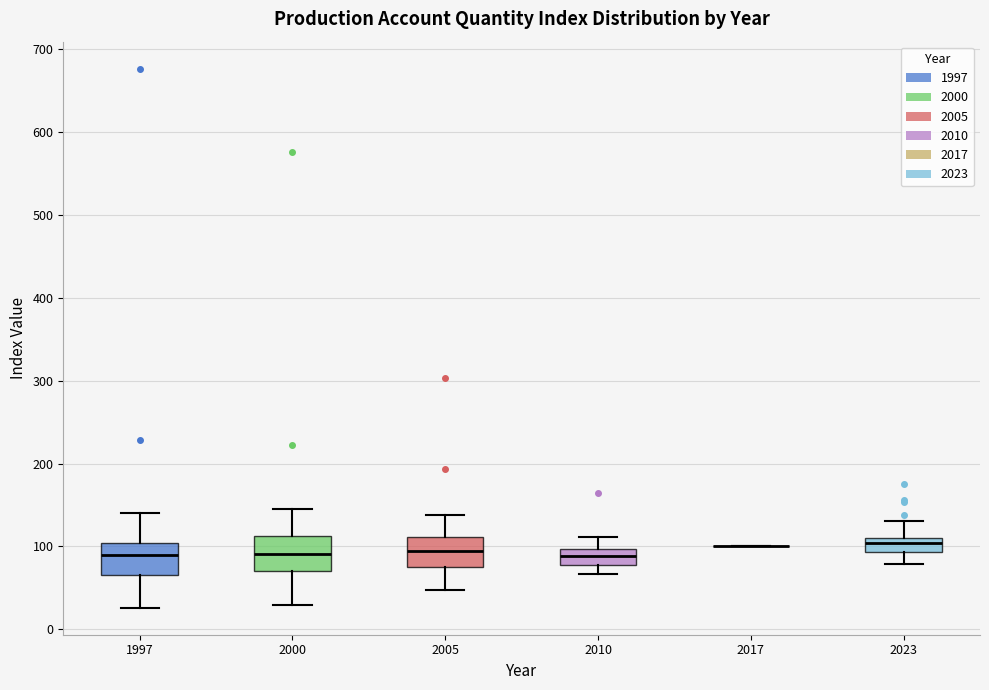

Reading left to right, read every box against the y-axis: the position of its median line, the range the box covers, and the ends of its whiskers. The values are not printed on the chart, so give them approximately, as read against the axis.

1997: median 90, box 70 to 100, whiskers 30 to 140
2000: median 90, box 70 to 110, whiskers 30 to 150
2005: median 90, box 80 to 110, whiskers 50 to 140
2010: median 90, box 80 to 100, whiskers 70 to 110
2017: box collapsed to a line at 100, whiskers 100 to 100
2023: median 100, box 90 to 110, whiskers 80 to 130